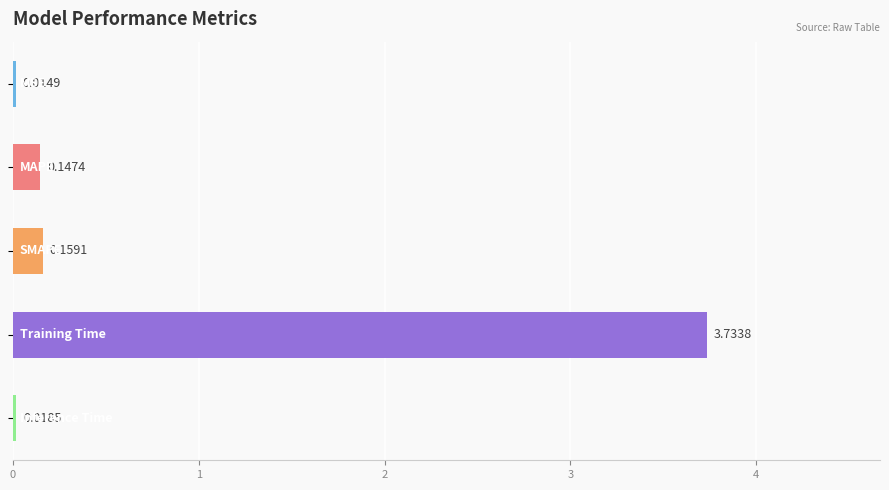

What is the average value?

0.8